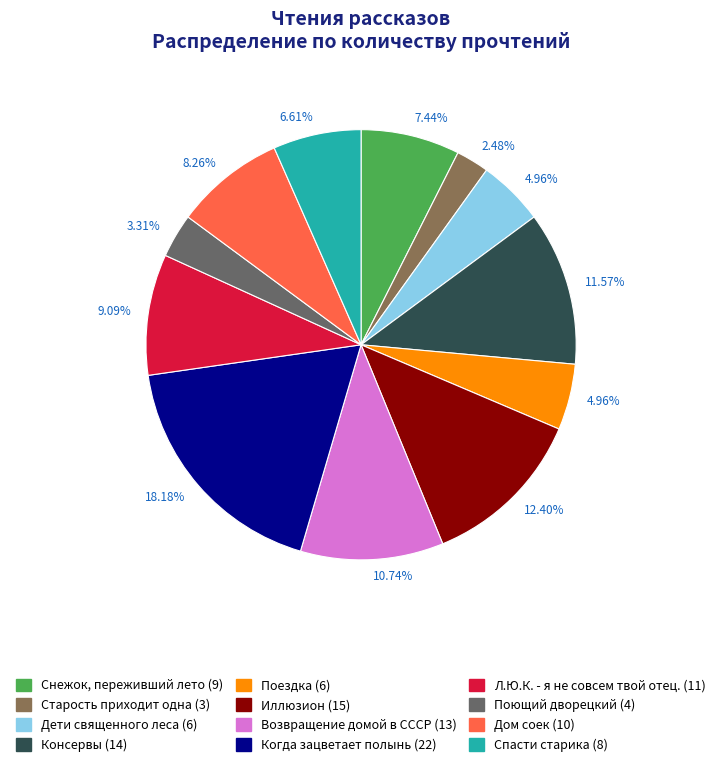

Does any single category account for the majority?

No